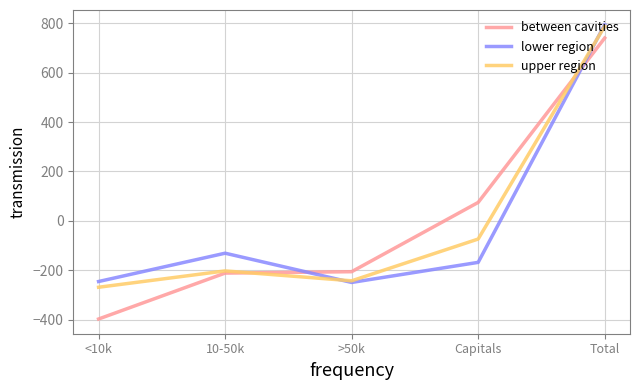

Between <10k and 10-50k, which series saw the biggest shift?

between cavities